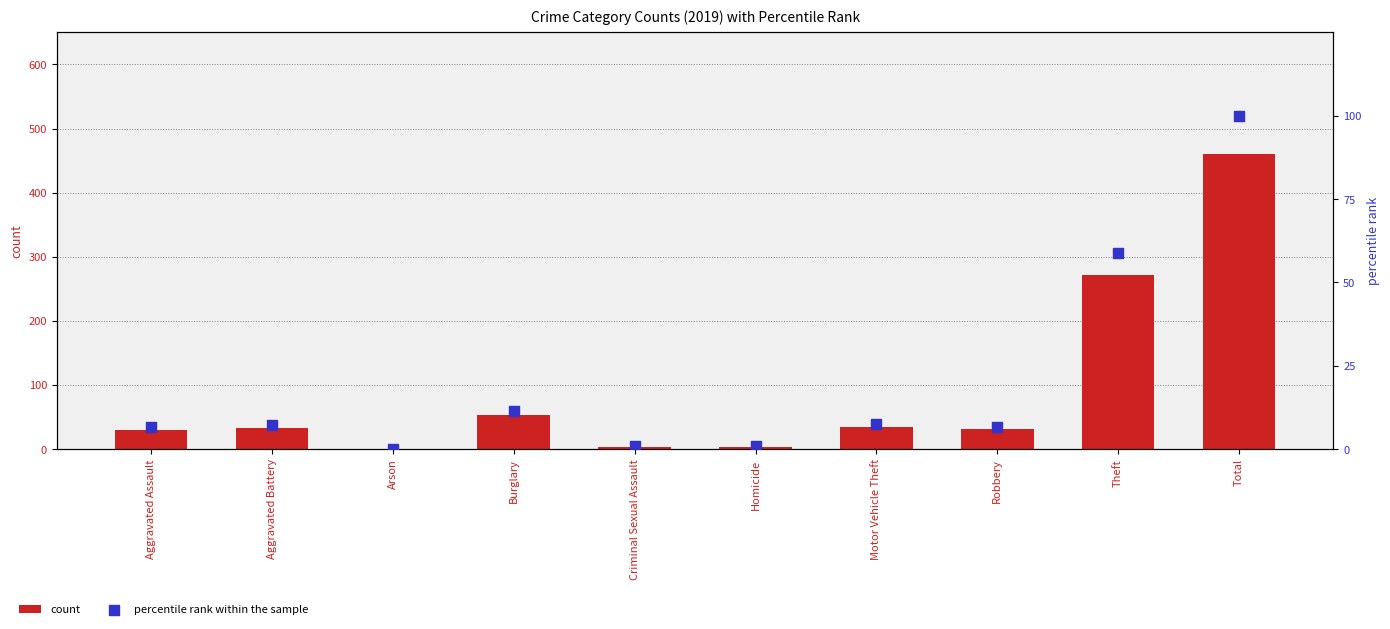

What are all the series names shown in the legend?

count, percentile rank within the sample